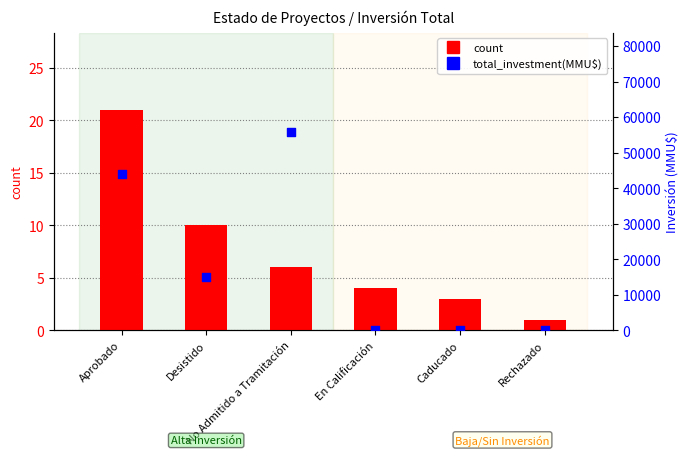

Which series contains the lowest Y value?

total_investment(MMU$)